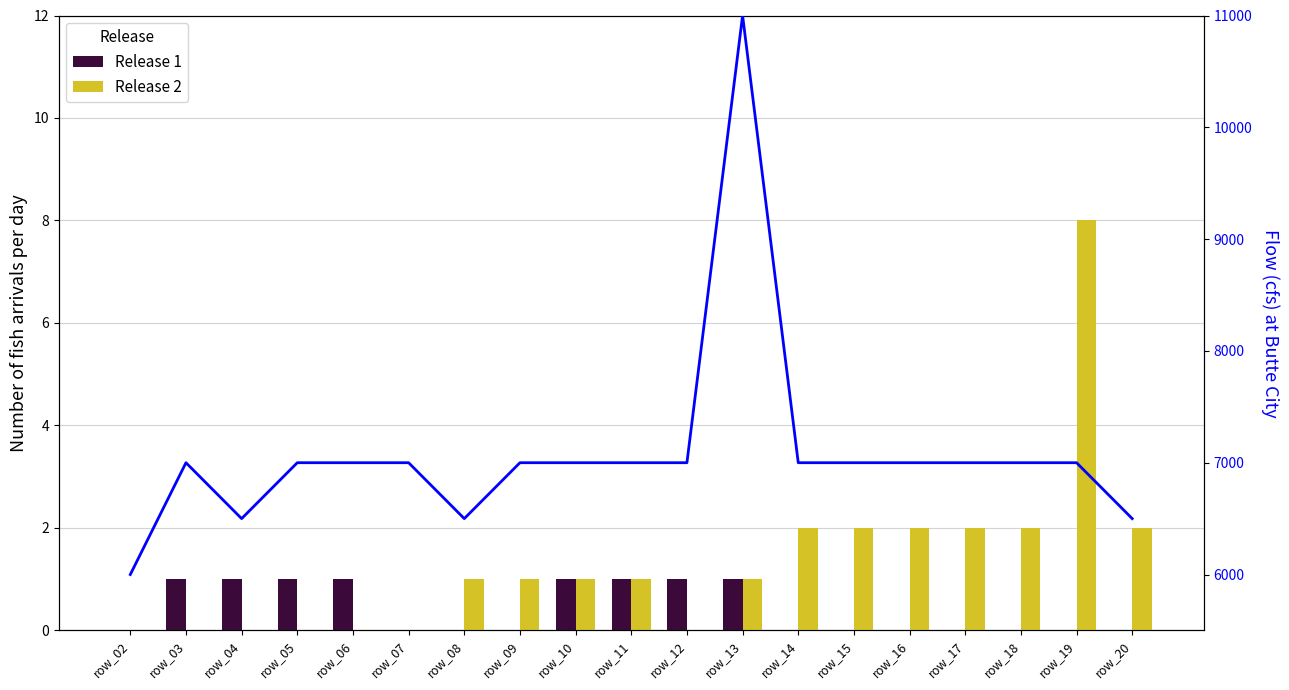

Count the number of categories in the chart.

19